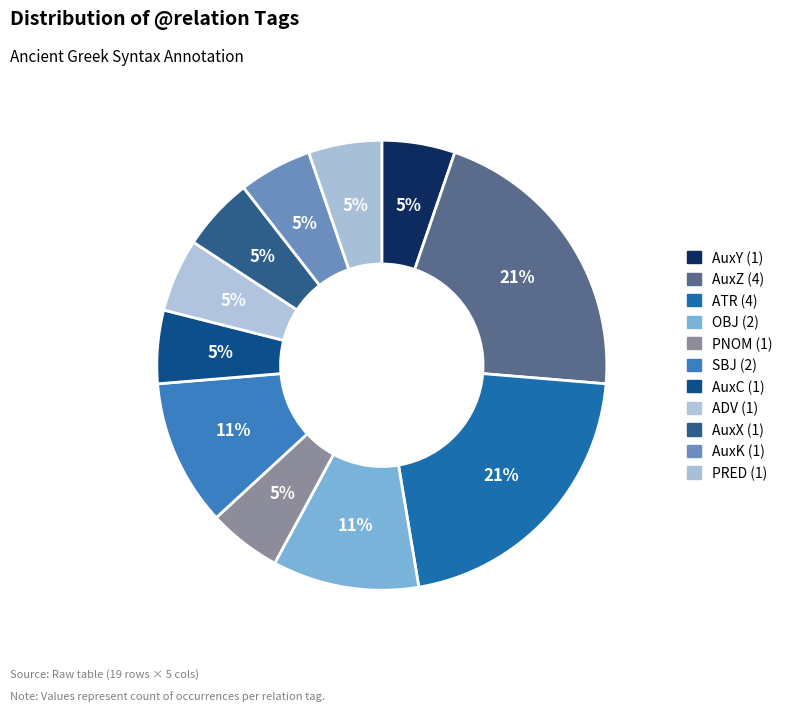

Between OBJ and AuxX, which is larger?

OBJ